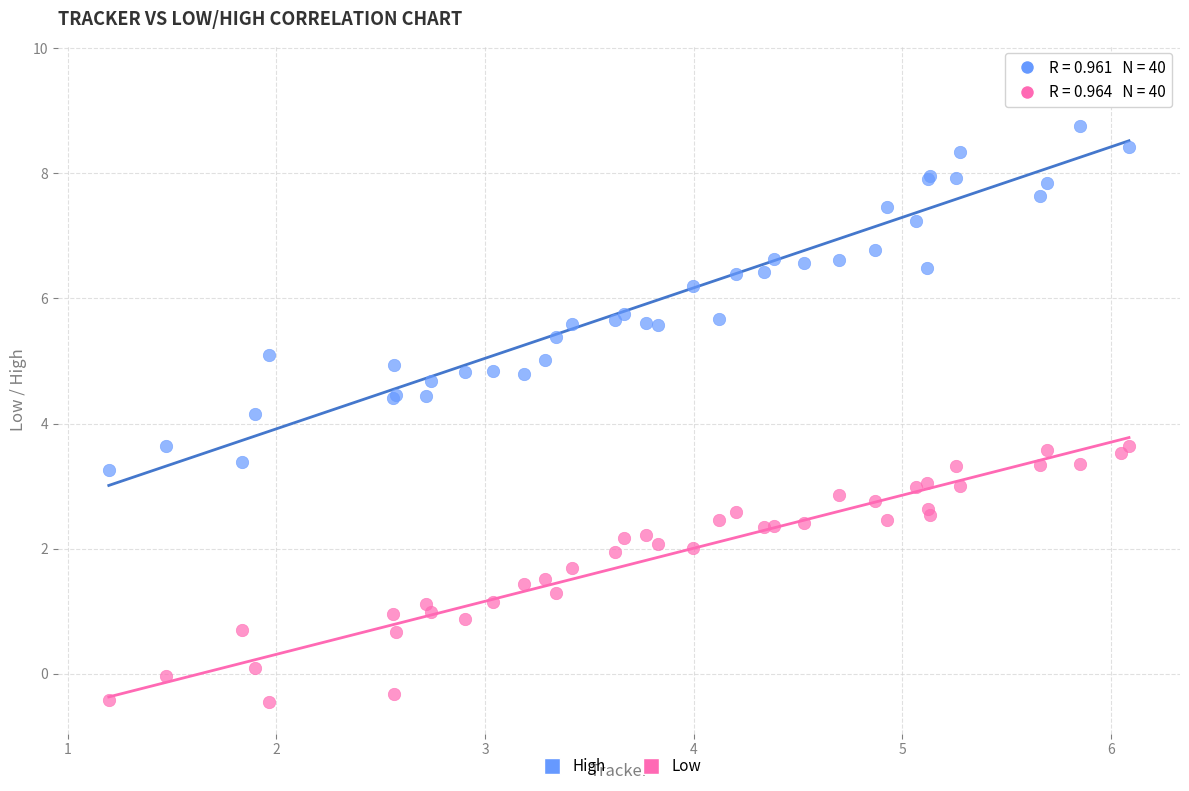

Which series reaches the minimum Y coordinate?

Low